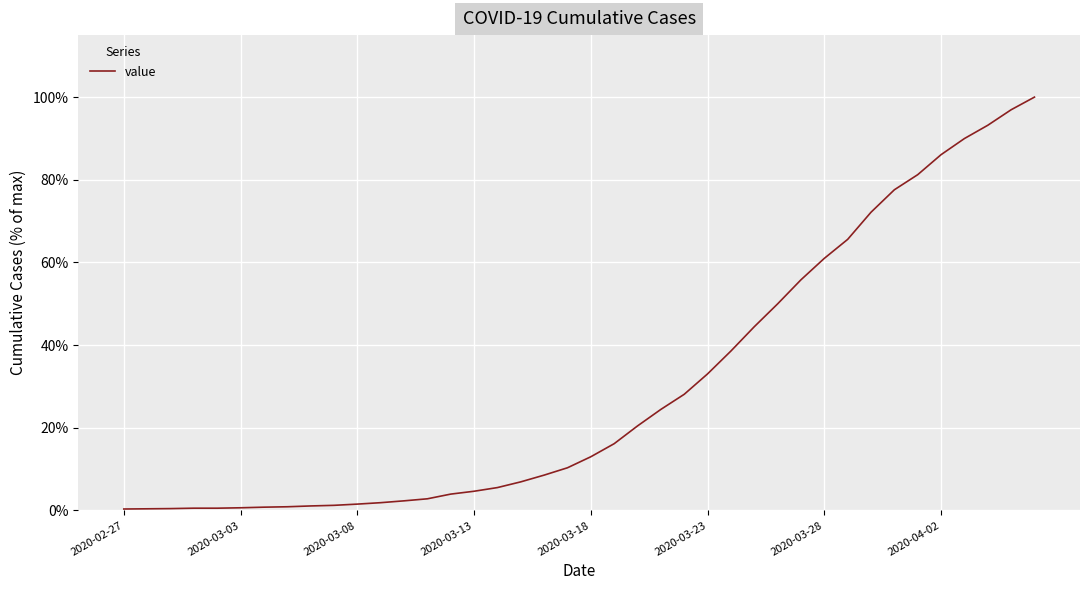

What is the greatest value displayed?

100.0